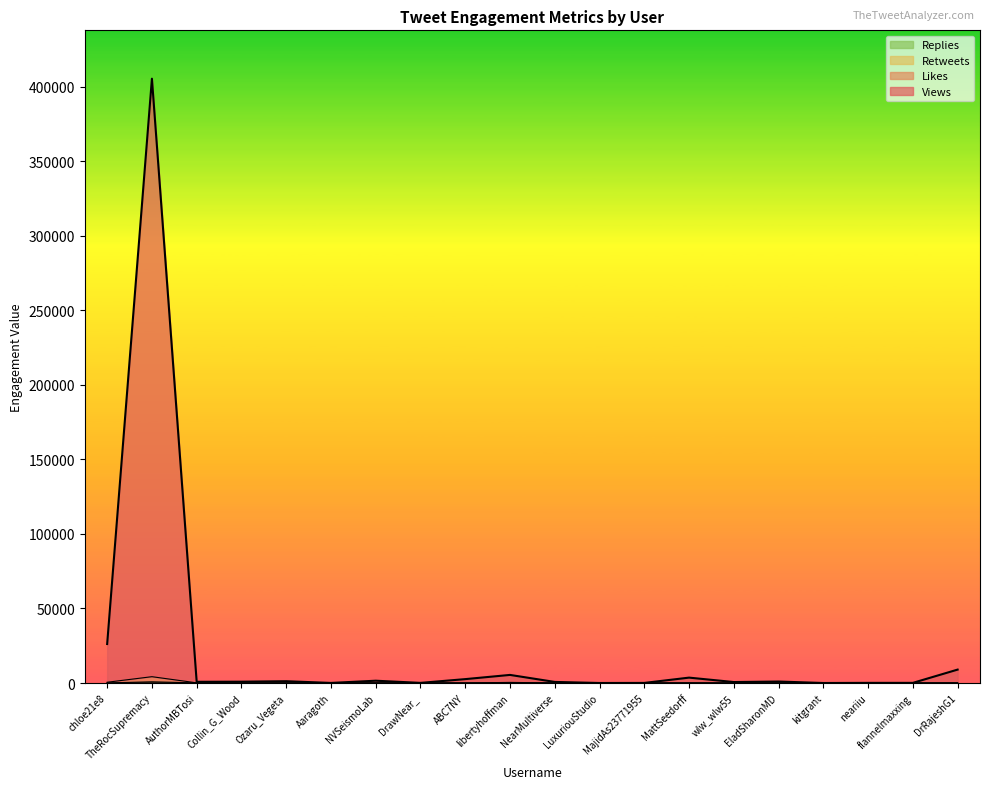

Reading right to left, what are all the values shown in this chart?

Views: 9003	98	102	9	1003	652	3617	65	18	728	5436	2614	94	1545	59	1216	898	814	405463	26162
Likes: 119	2	0	0	10	6	46	0	0	34	412	10	4	44	2	13	23	124	4244	514
Retweets: 17	0	0	0	1	3	12	0	0	4	49	4	0	7	0	3	7	72	810	52
Replies: 2	0	0	0	0	0	3	0	0	2	0	0	0	4	0	1	6	1	125	11